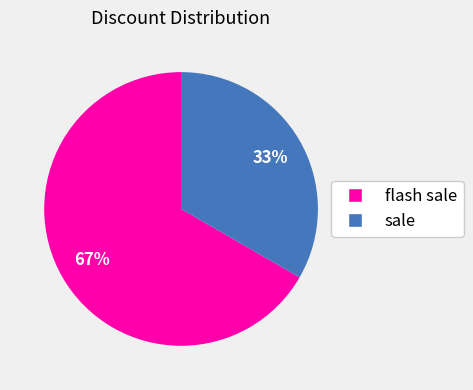

How many slices are in this pie chart?

2